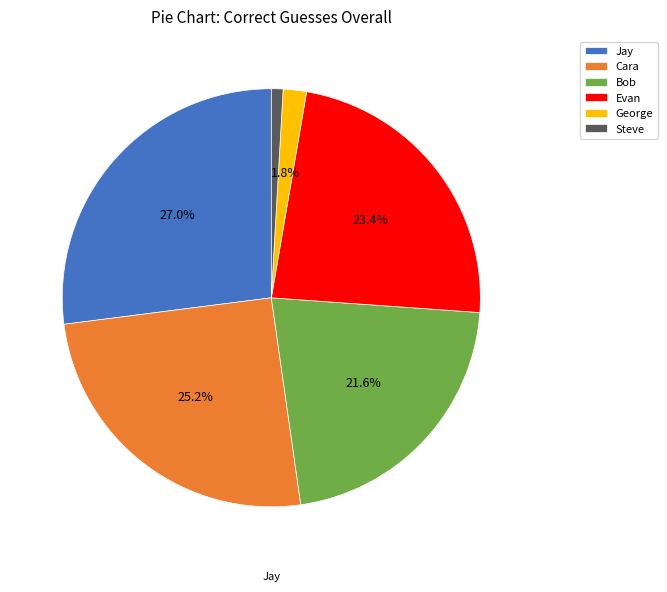

True or false: George accounts for 8% of the total.

False